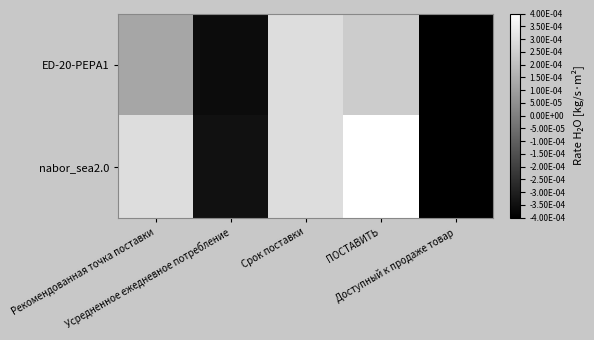

Which has a higher value, Рекомендованная точка поставки or Усредненное ежедневное потребление?

Рекомендованная точка поставки